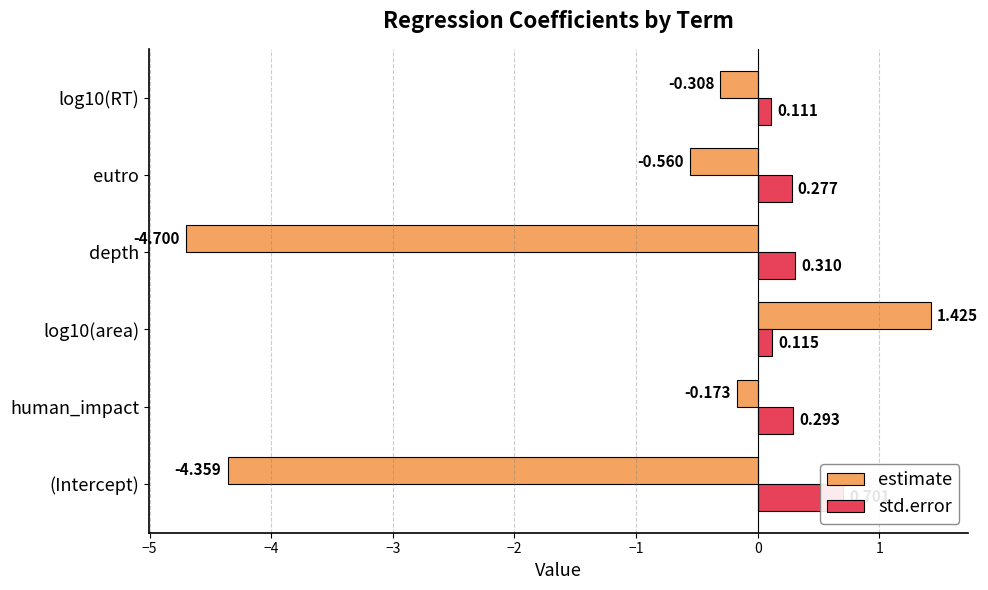

What is the sum of all std.error values?

1.8